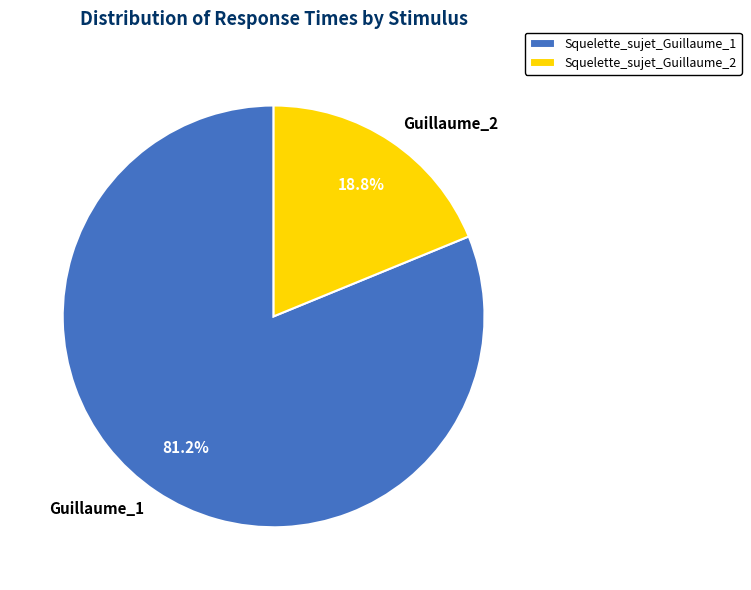

The Squelette_sujet_Guillaume_1 slice represents 69% of the pie. True or false?

False